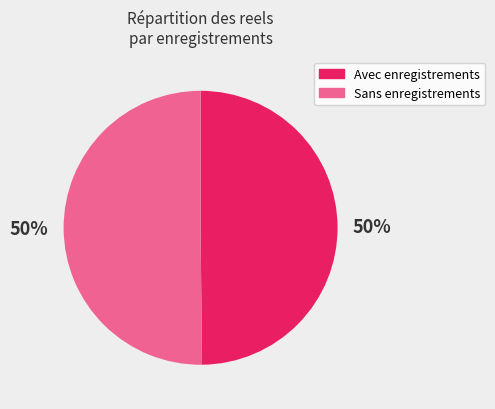

How many segments does this pie chart have?

2